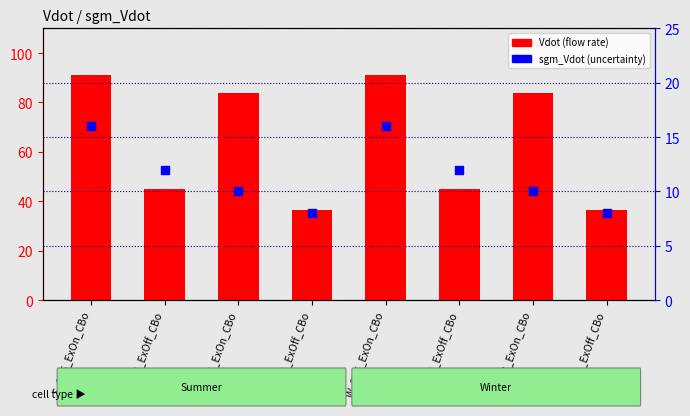

Is the value of Vdot (flow rate) at W_Sp5_ExOn_CBo greater than the value of sgm_Vdot (uncertainty) at W_Sp4_ExOn_CBo?

Yes